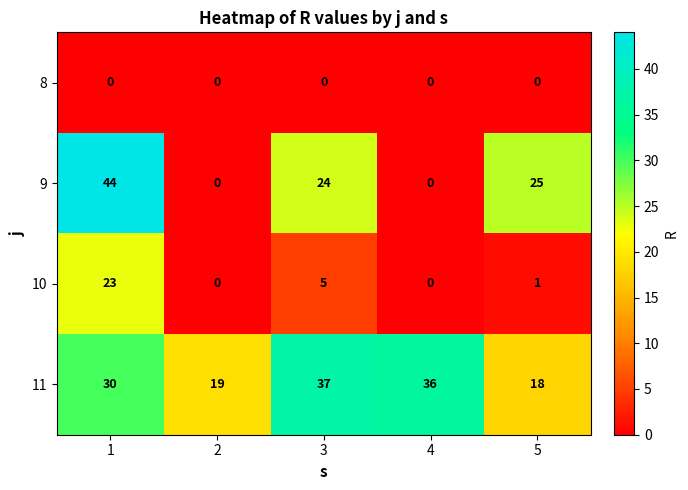

Which series has the largest total across all categories?

11